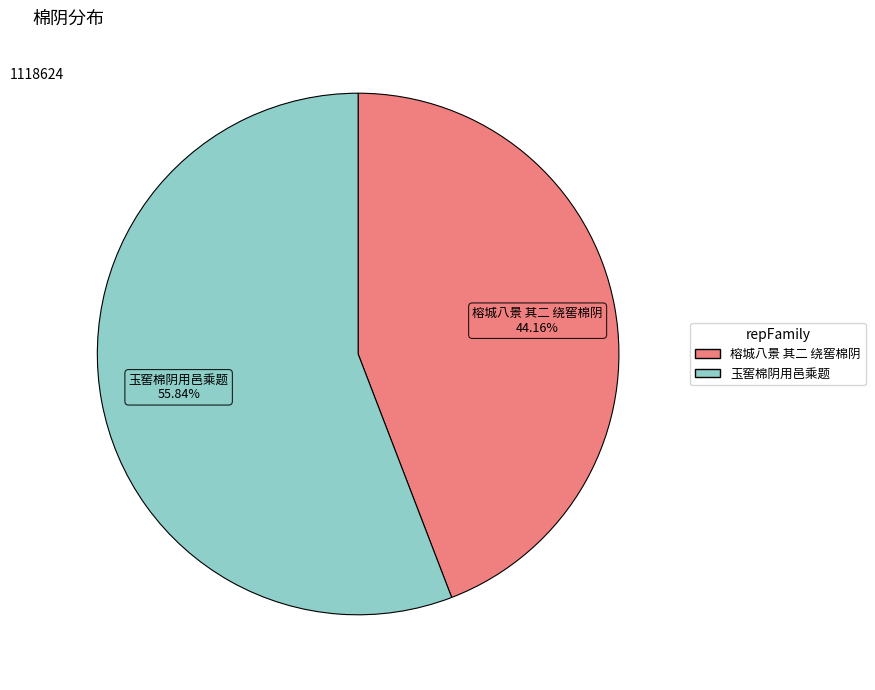

Is it true that 榕城八景 其二 绕窖棉阴 is 55% of the pie?

False